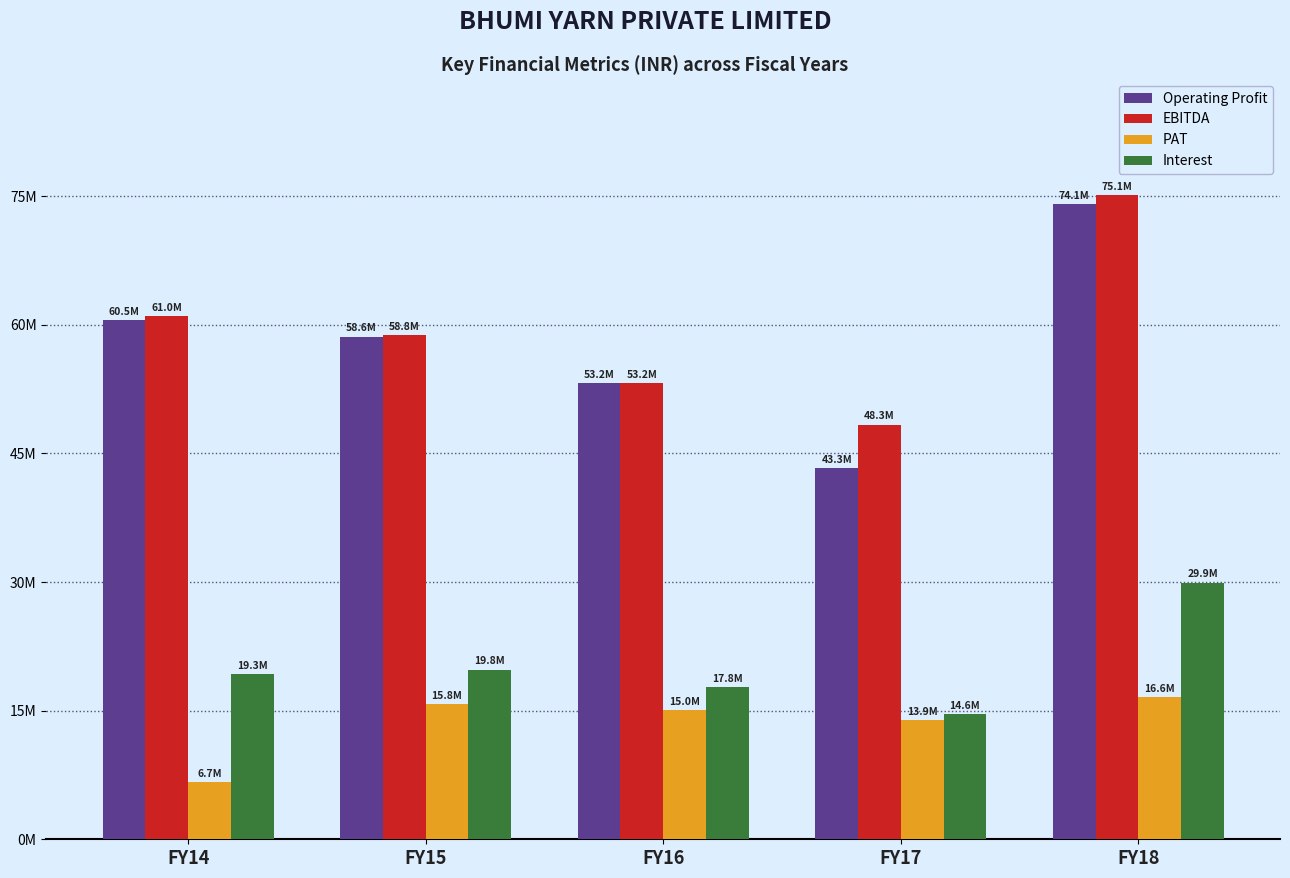

What is the average value of the Interest series?

20266294